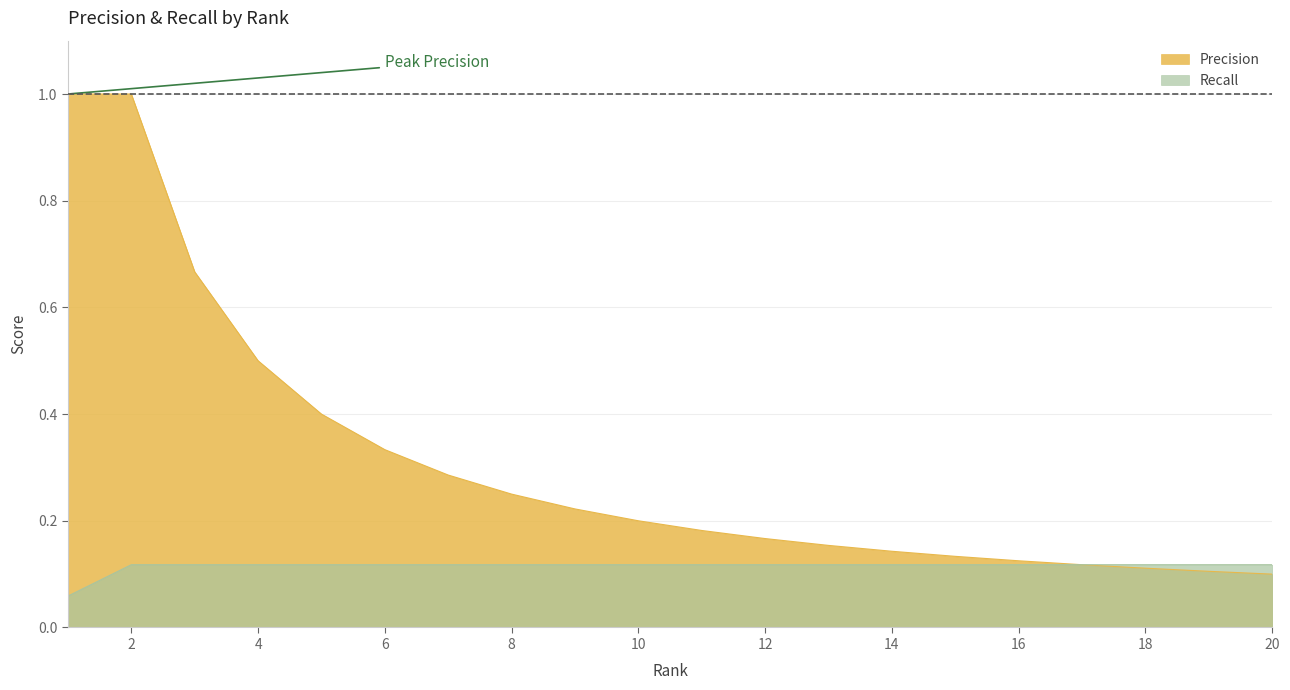

What is the maximum value shown in the chart?

1.0